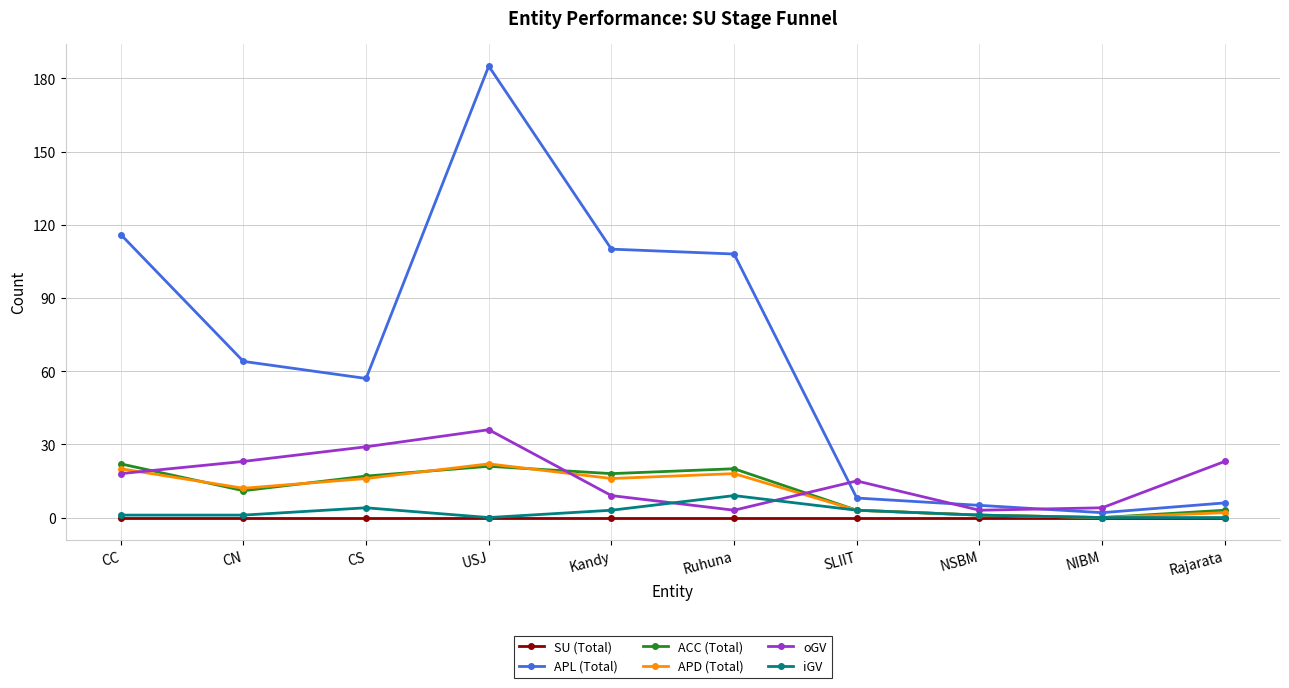

At which category is the sum across all series the highest?

USJ